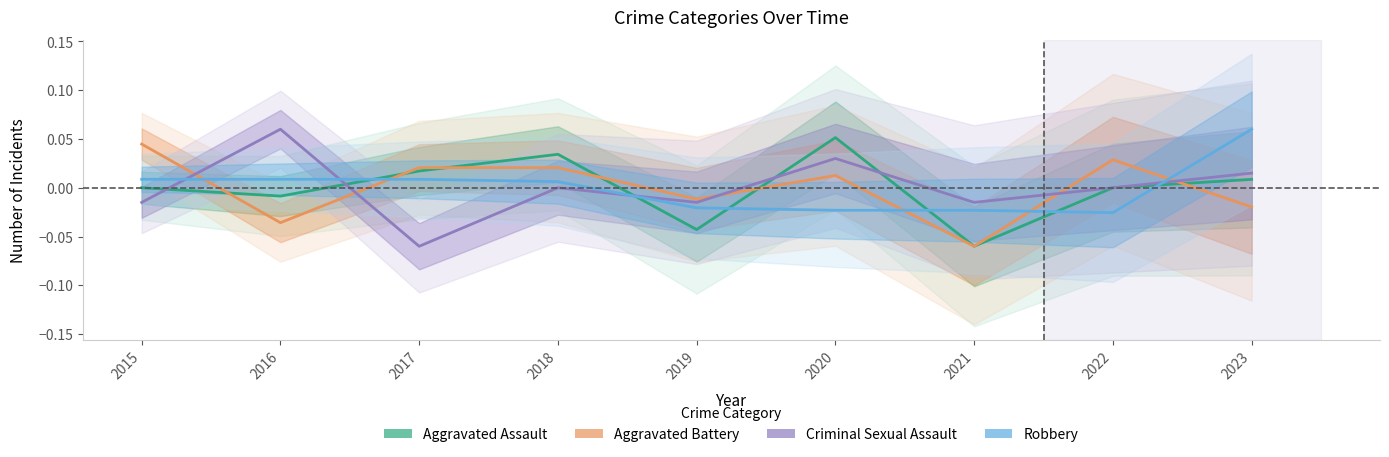

At which category does Aggravated Battery reach its first local valley?

2016